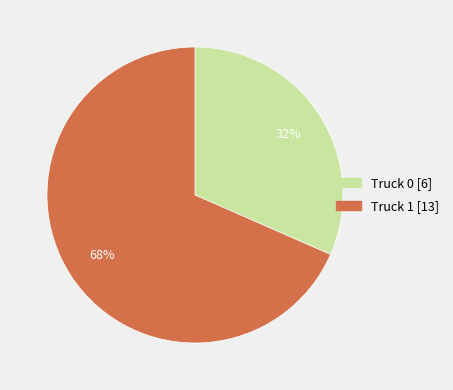

To the nearest percent, what portion does Truck 1 represent?

68%